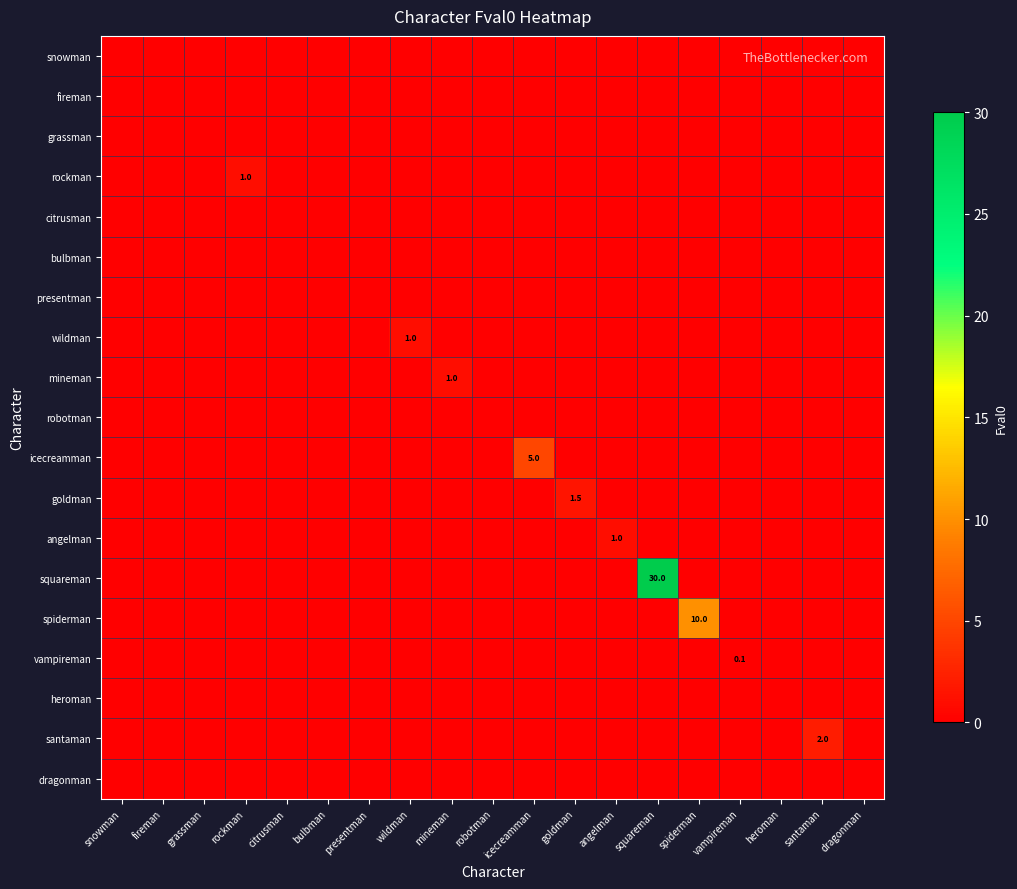

Is it true that mineman equals -0.6 at bulbman?

False